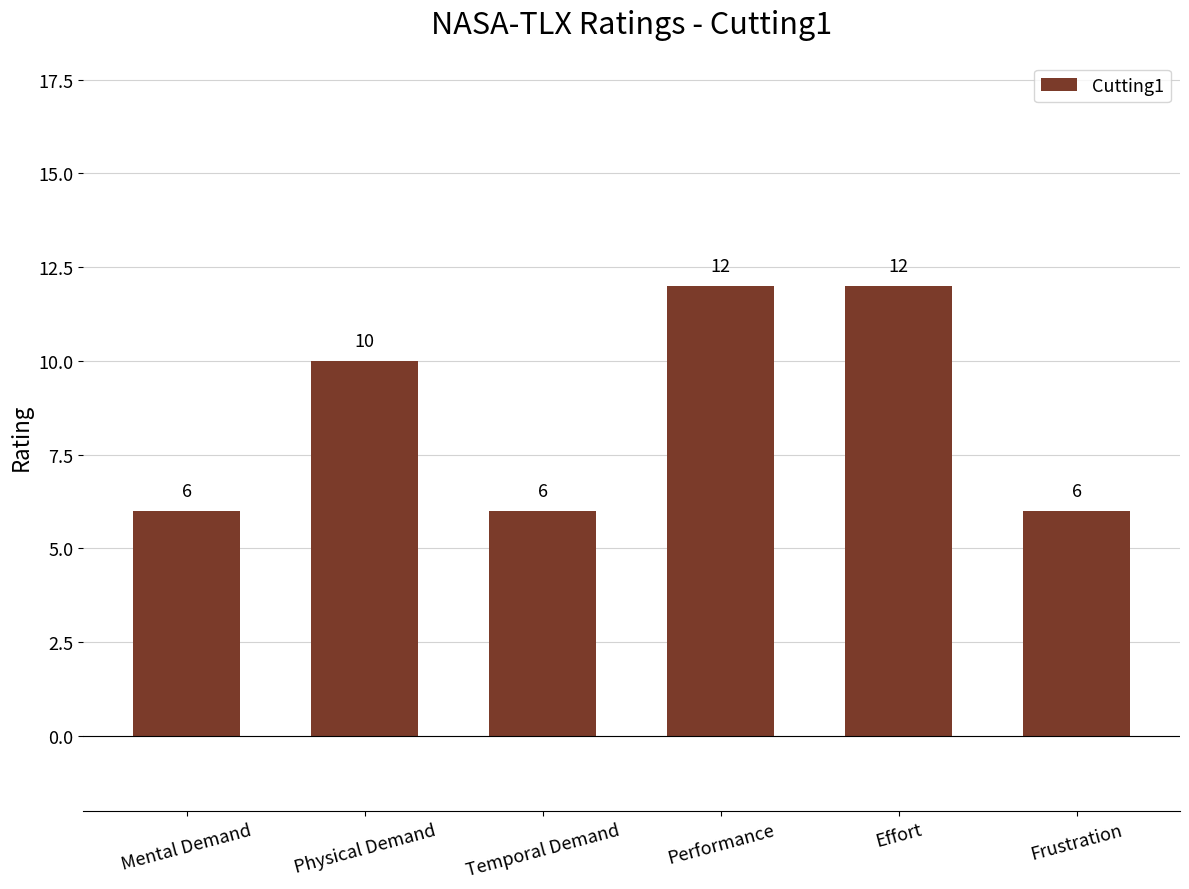

True or false: the data shows 2 at Frustration.

False